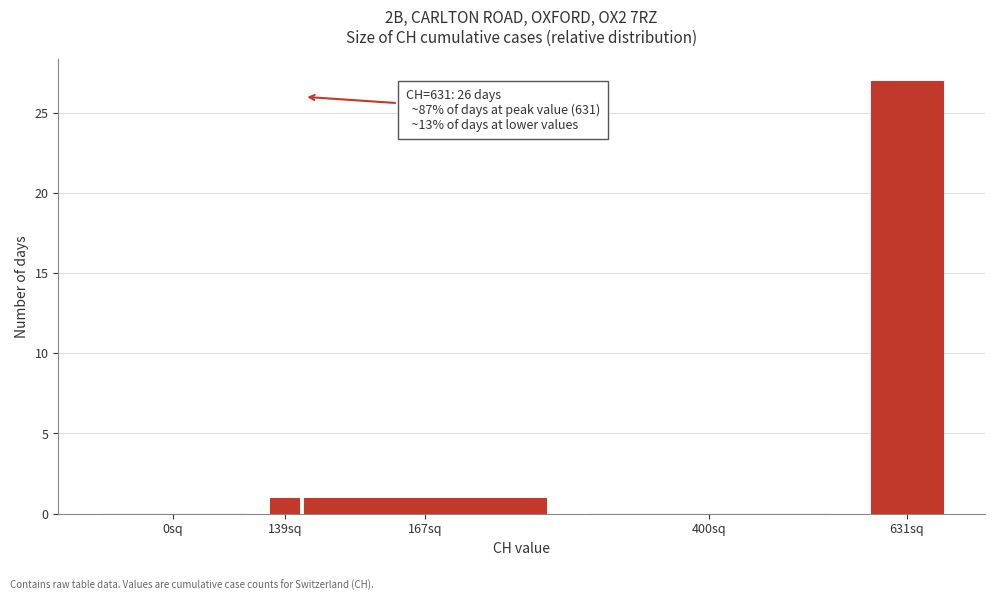

Reading left to right, transcribe all the data shown in this chart.

0sq=0	139sq=1	167sq=1	400sq=0	631sq=27